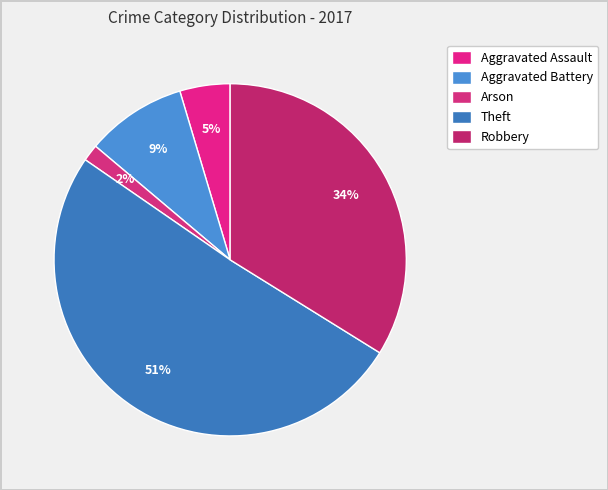

Which slice is the largest?

Theft